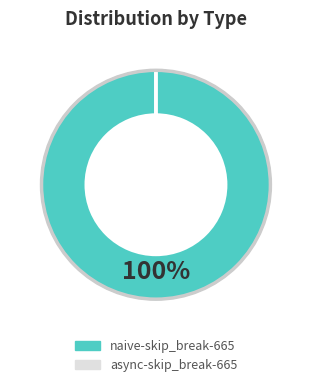

To the nearest percent, what is the average slice percentage?

50%